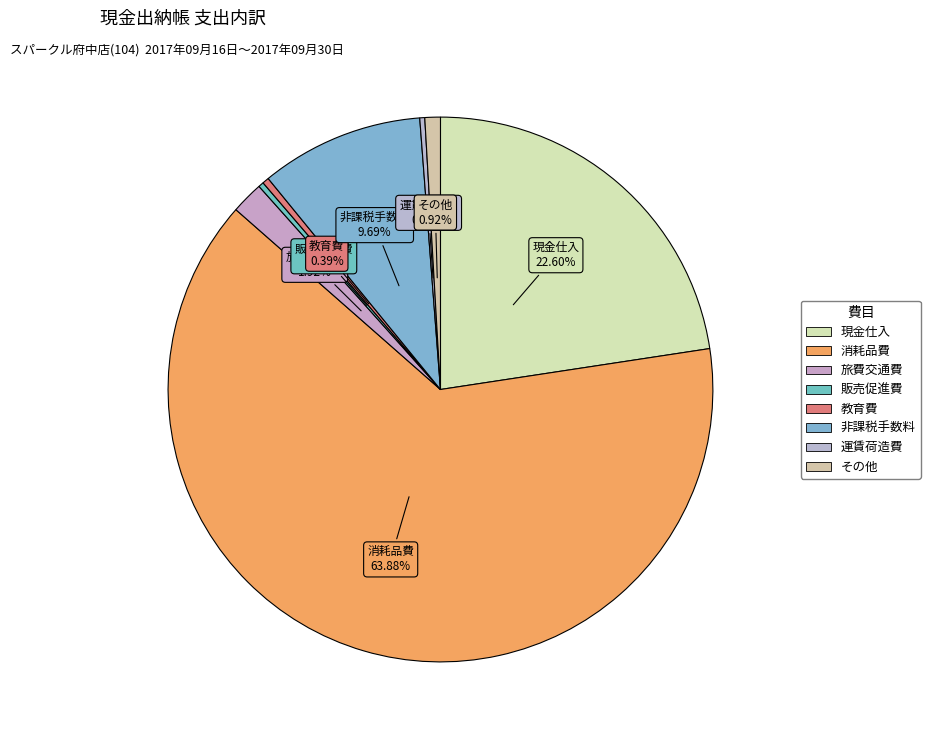

The 教育費 slice represents 13% of the pie. True or false?

False